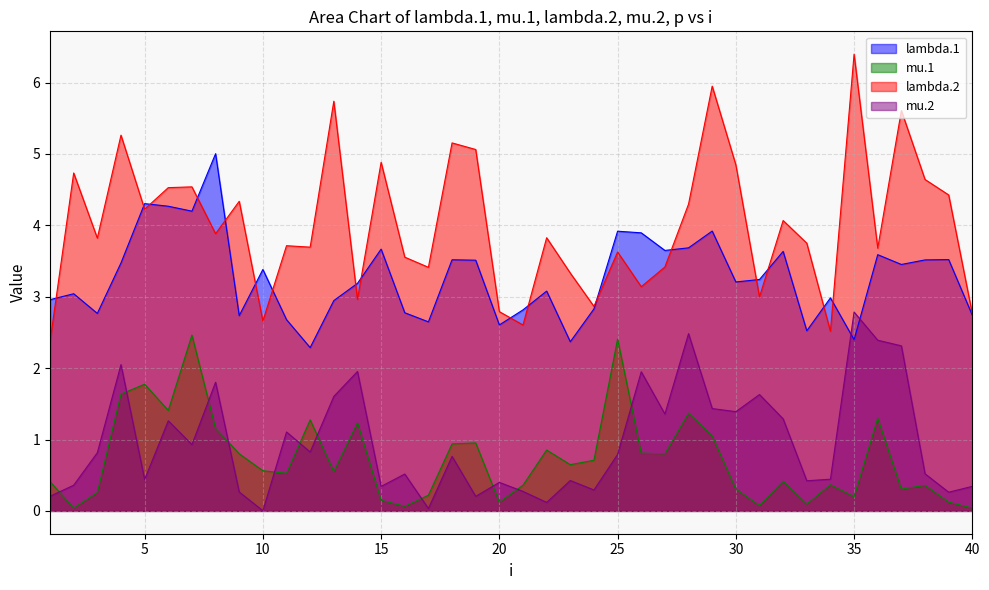

Which series has the largest range (max minus min)?

lambda.2